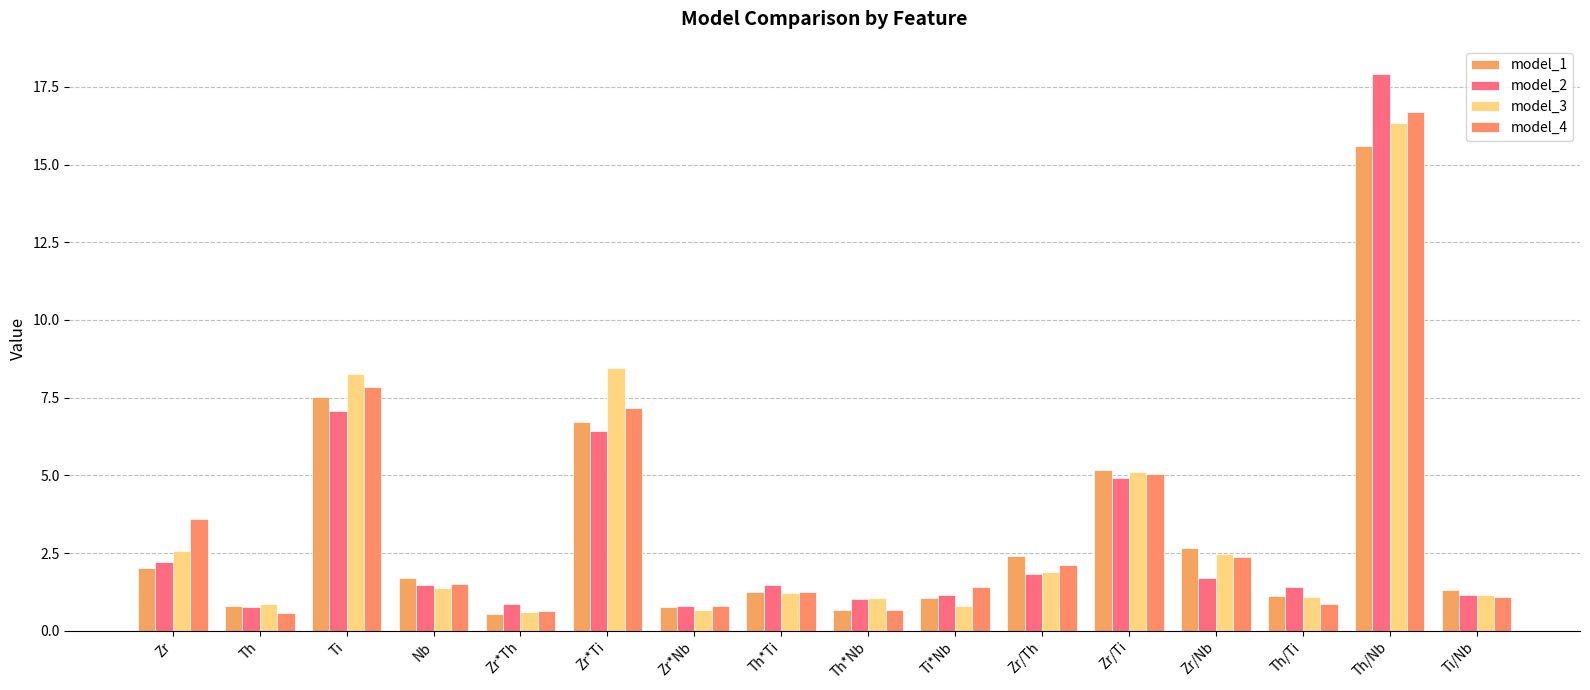

What are all the series names shown in the legend?

model_1, model_2, model_3, model_4